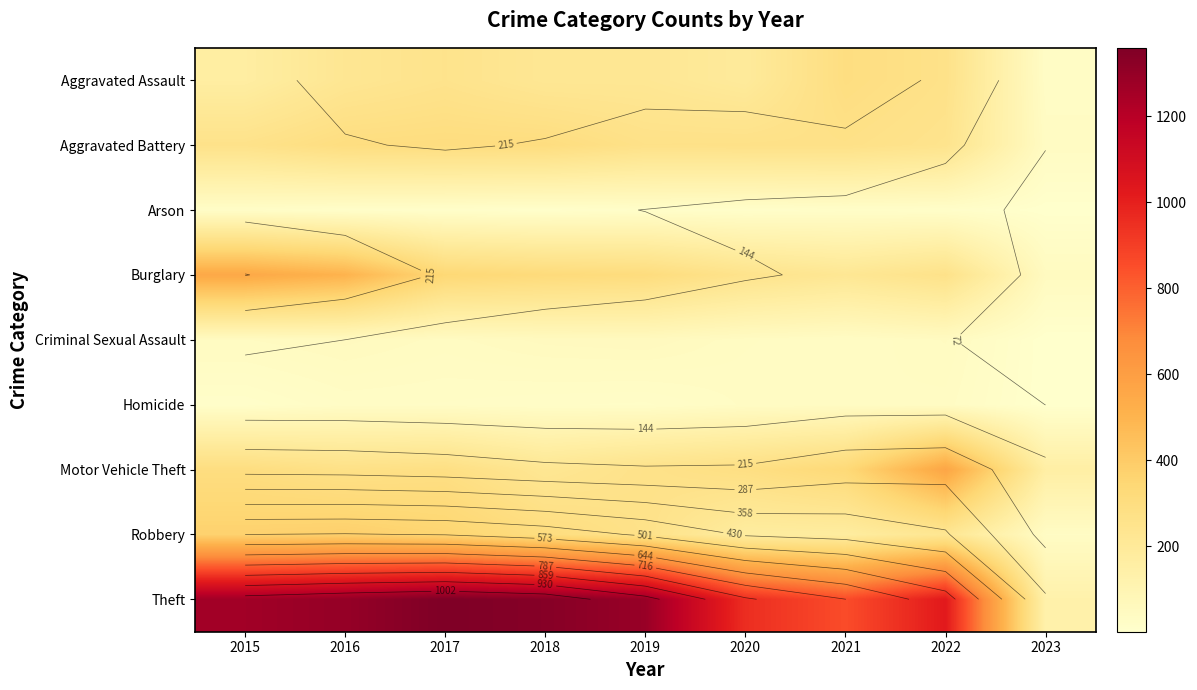

Which series has the largest range (max minus min)?

Theft